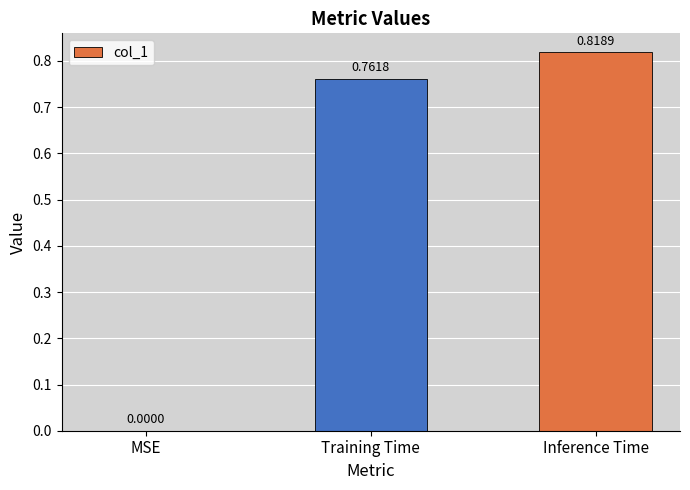

How many distinct data groups are displayed?

1